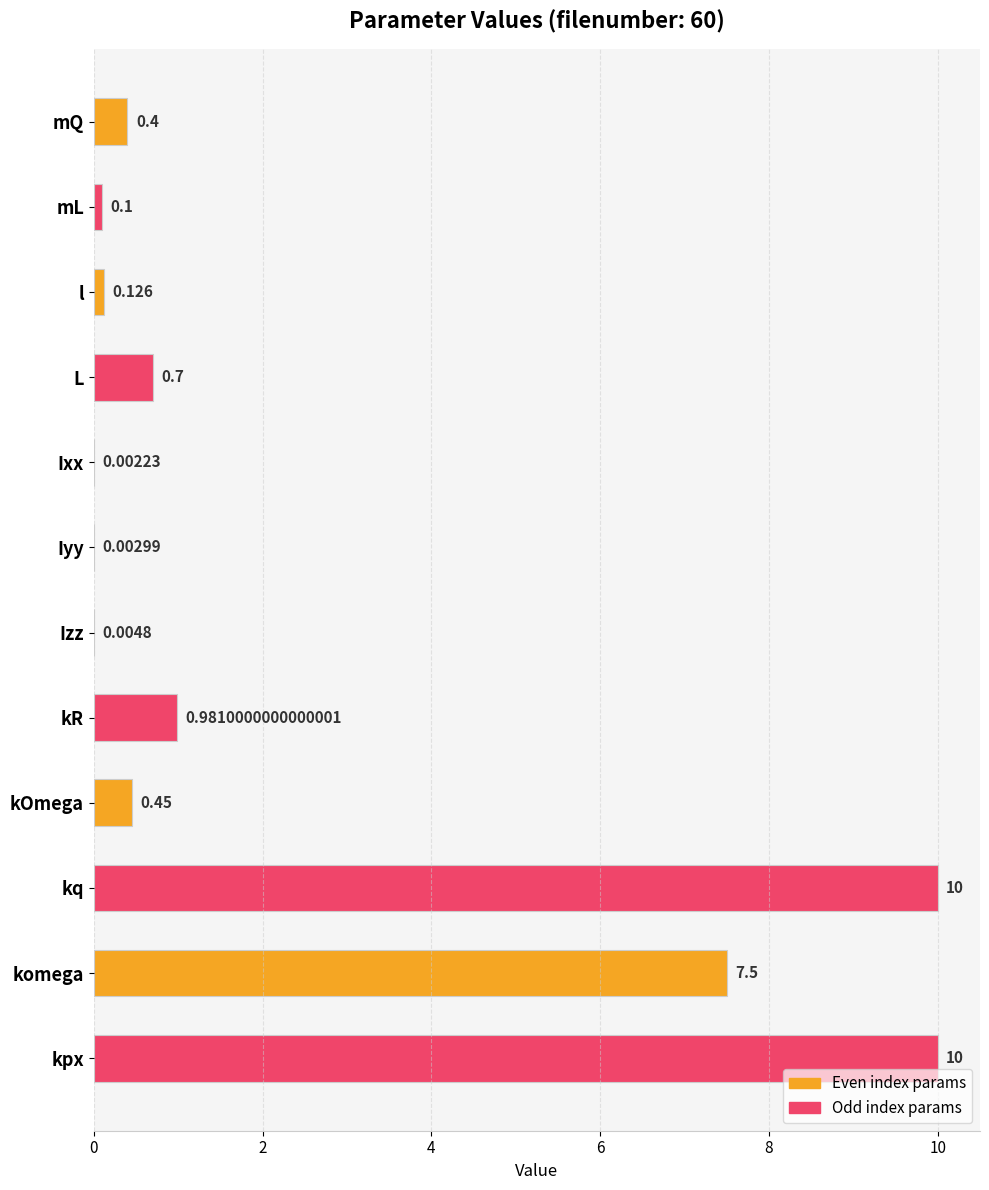

Which has a higher value, l or kq?

kq